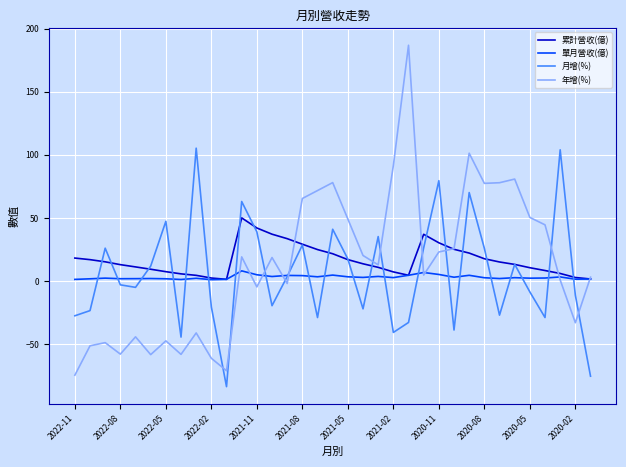

What is the smallest value displayed?

-83.8